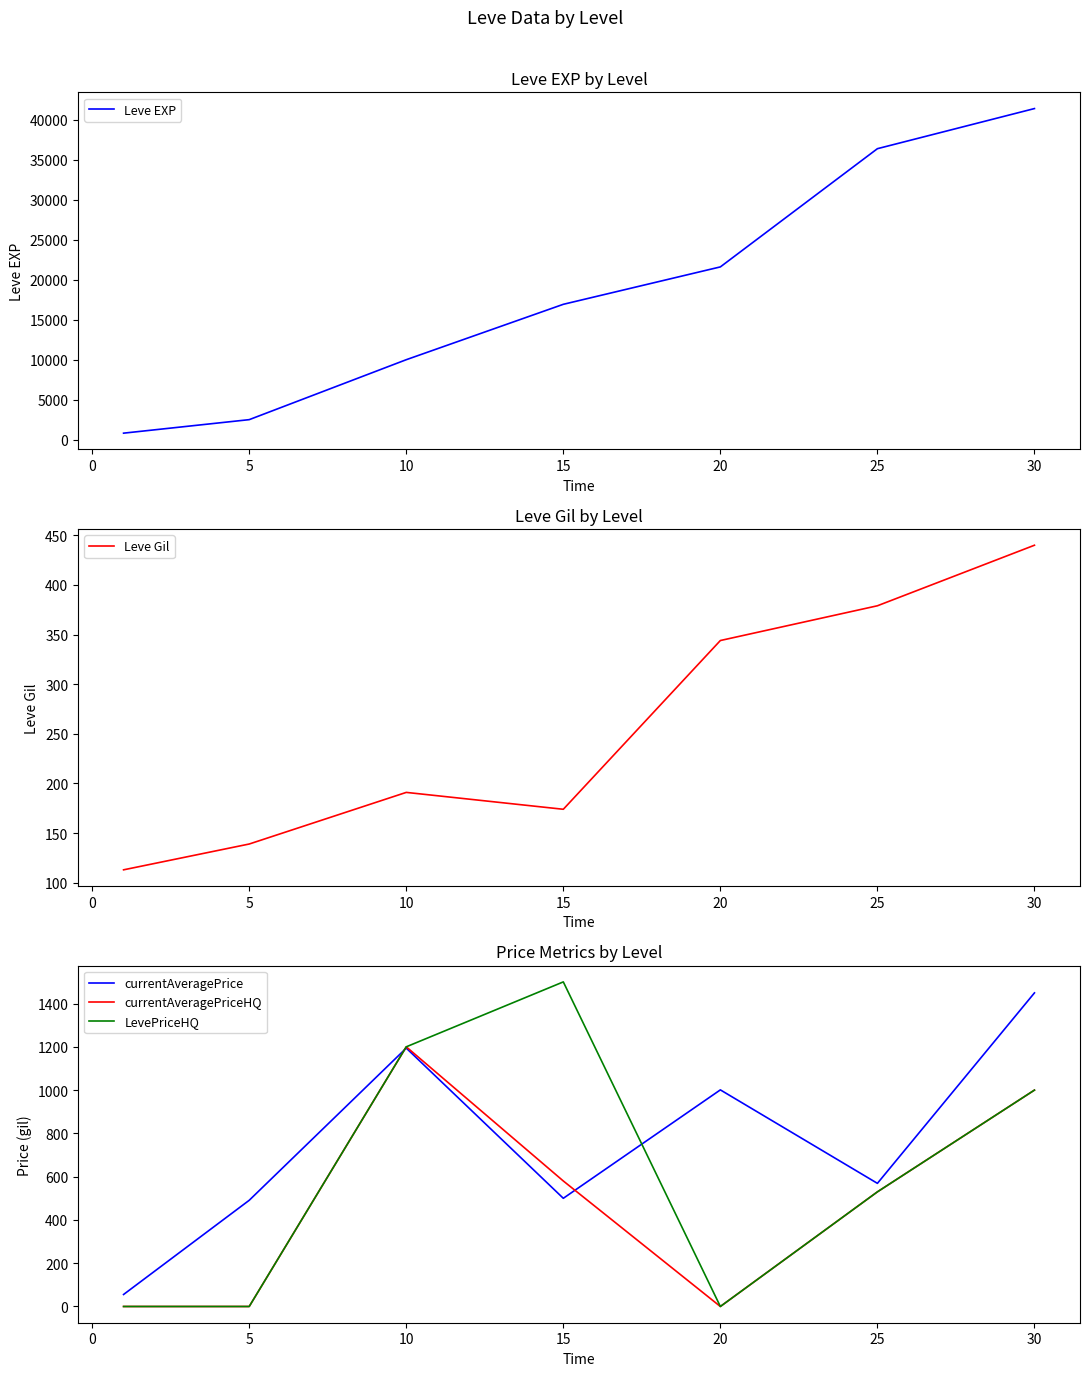

Reading left to right, what are all the values shown in this chart?

Leve EXP: −5=800.0	0=2490.0	5=9990.0	10=16920.0	15=21600.0	20=36390.0	25=41410.0
Leve Gil: −5=113.0	0=139.0	5=191.0	10=174.0	15=344.0	20=379.0	25=440.0
currentAveragePrice: −5=55.5	0=490.7	5=1194.0	10=500.0	15=1001.0	20=569.1	25=1449.2
currentAveragePriceHQ: −5=0.0	0=0.0	5=1200.0	10=580.0	15=0.0	20=529.8	25=1000.0
LevePriceHQ: −5=0.0	0=0.0	5=1200.0	10=1500.0	15=0.0	20=529.8	25=1000.0